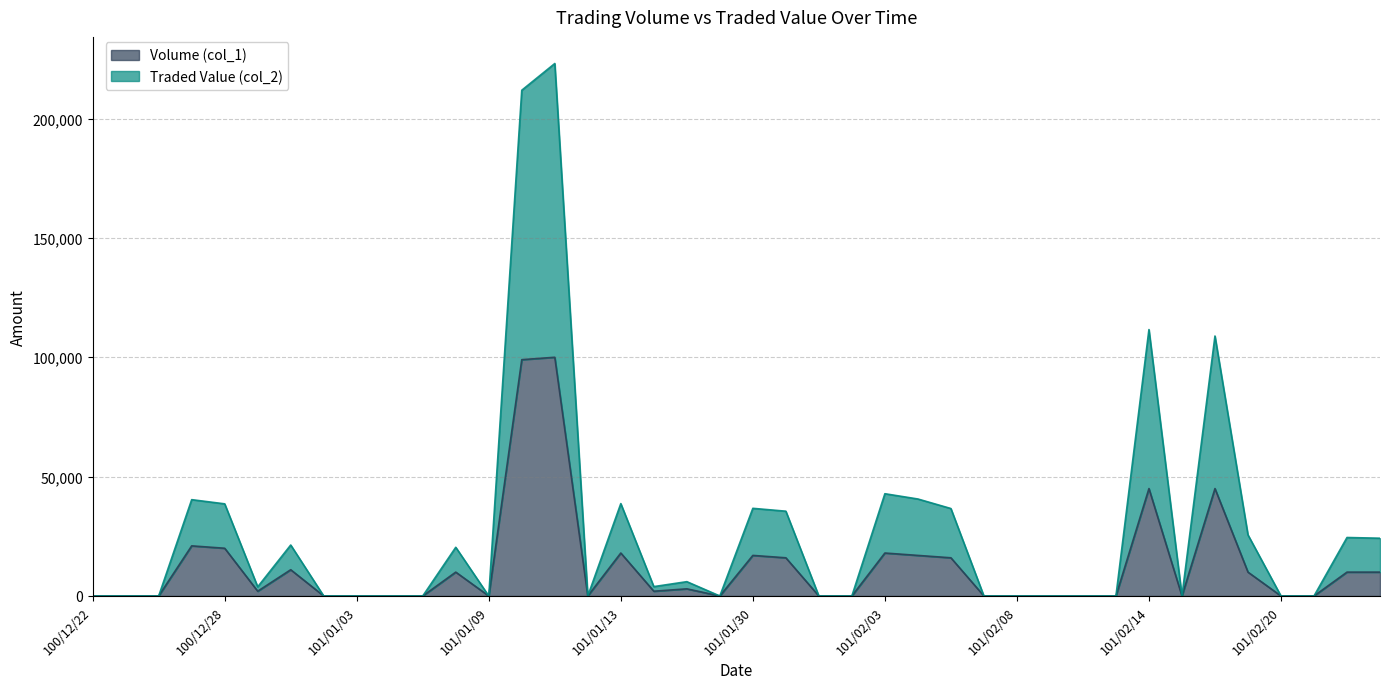

What are all the series names shown in the legend?

Volume (col_1), Traded Value (col_2)